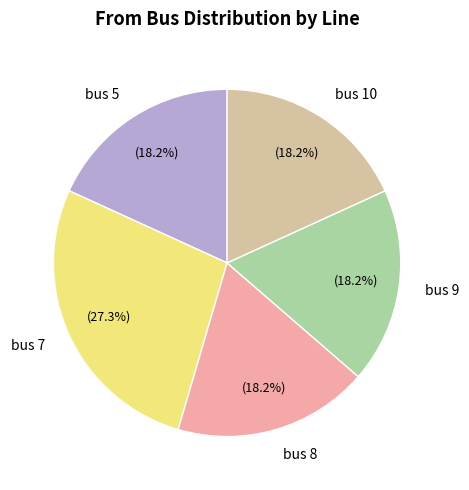

Is there a majority slice in this chart?

No